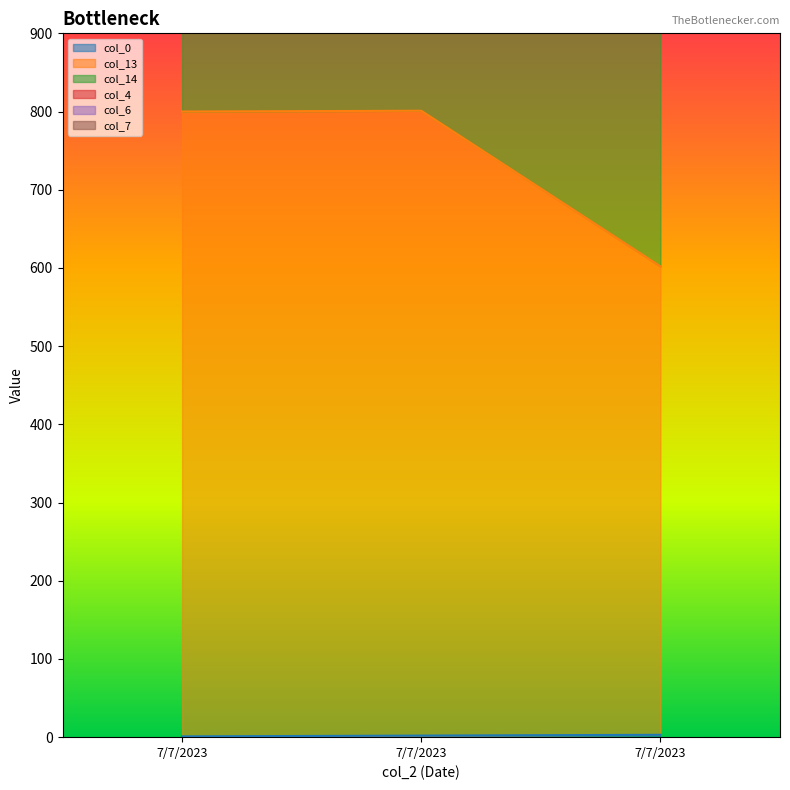

What is the value of the col_0 point at the 2nd from the left?

1